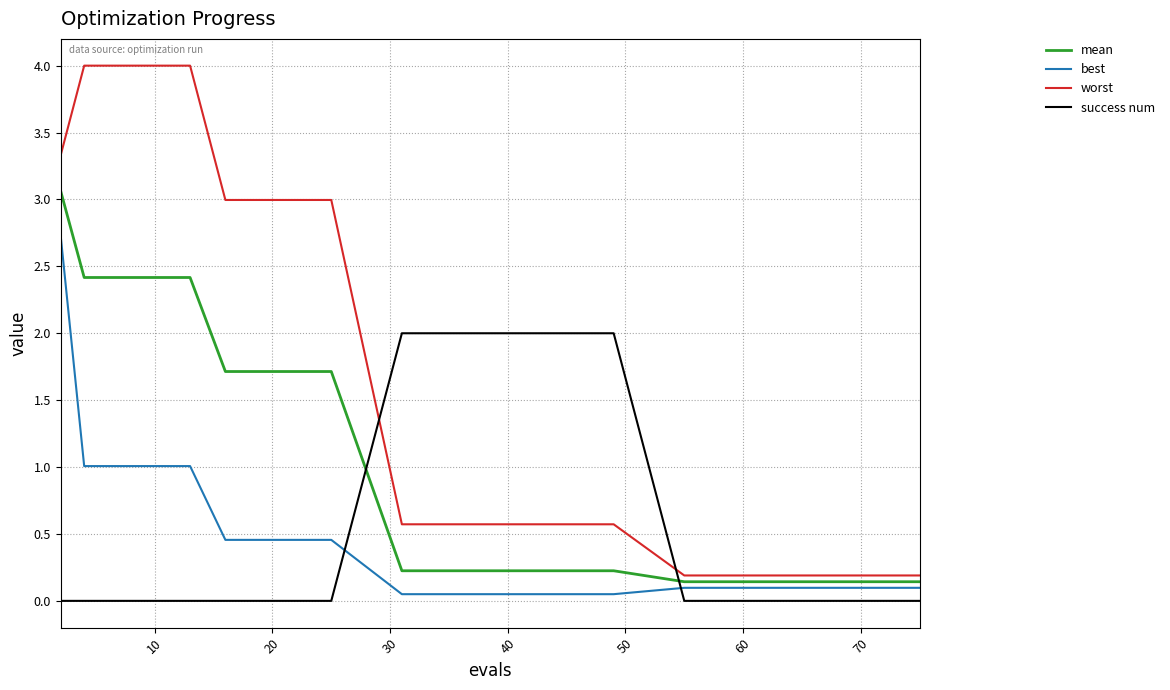

True or false: best and worst cross at least once.

False